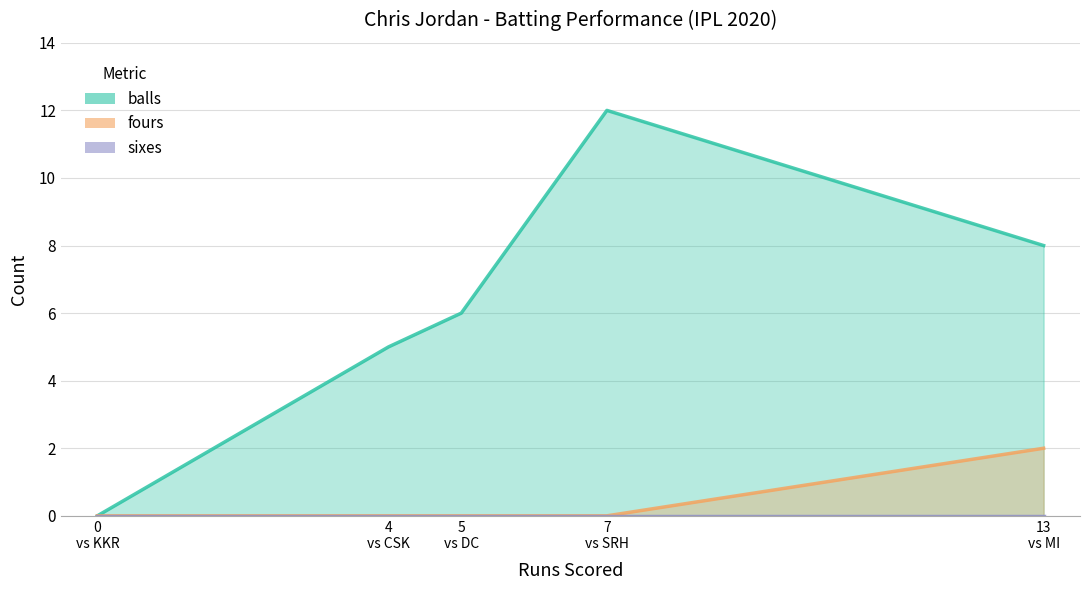

Is the value of sixes at 0 greater than the value of fours at 4?

No